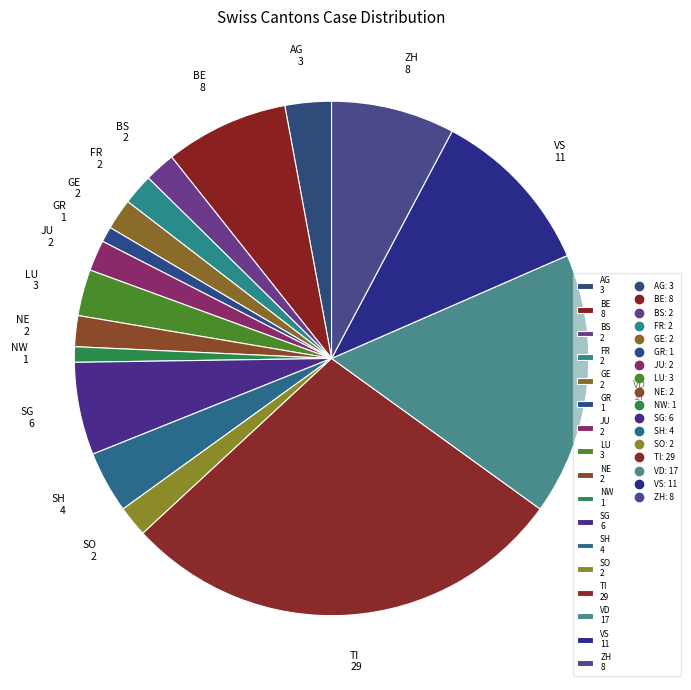

Does TI 29 represent more than half of the total?

No